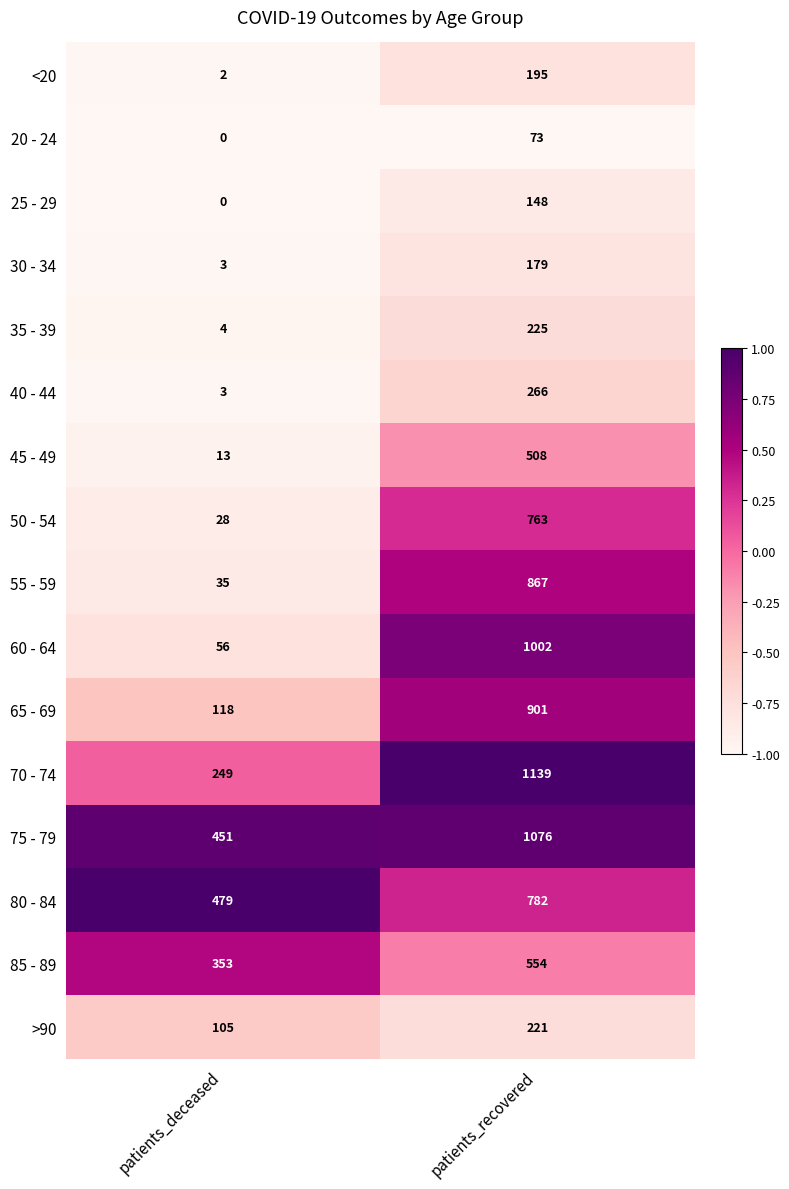

The 55 - 59 series shows 867 at patients_recovered. True or false?

True